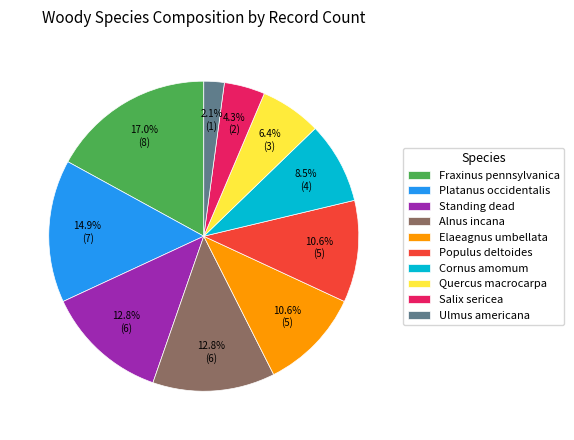

How many slices are in this pie chart?

10